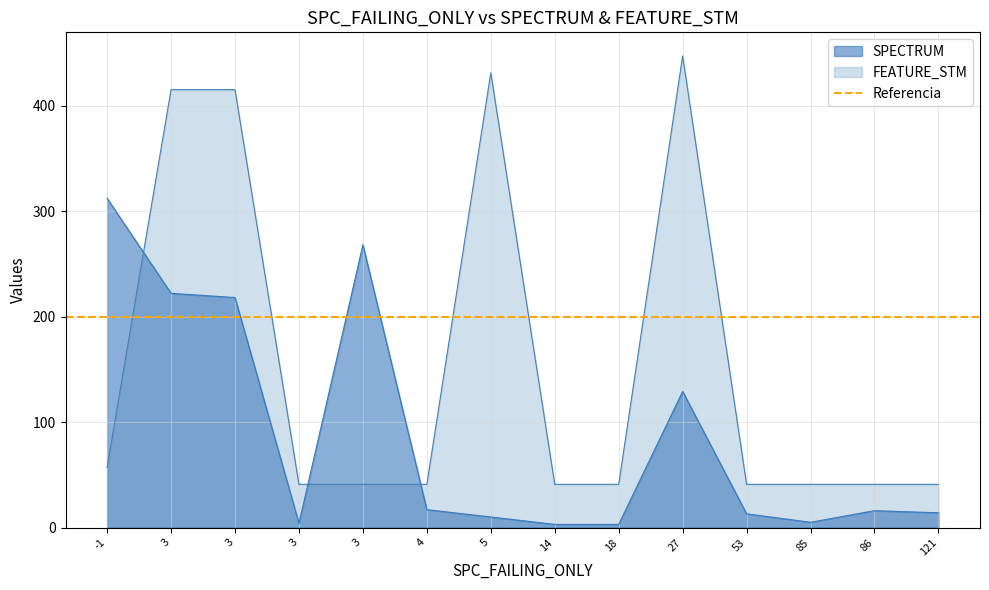

In FEATURE_STM, how many points are higher than both neighbors (excluding endpoints)?

2